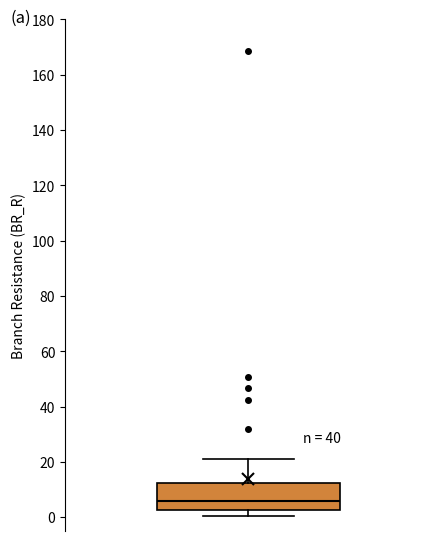

Where does the median line of the box sit on the y-axis? The values are not printed on the chart, so give them approximately, as read against the axis.

6